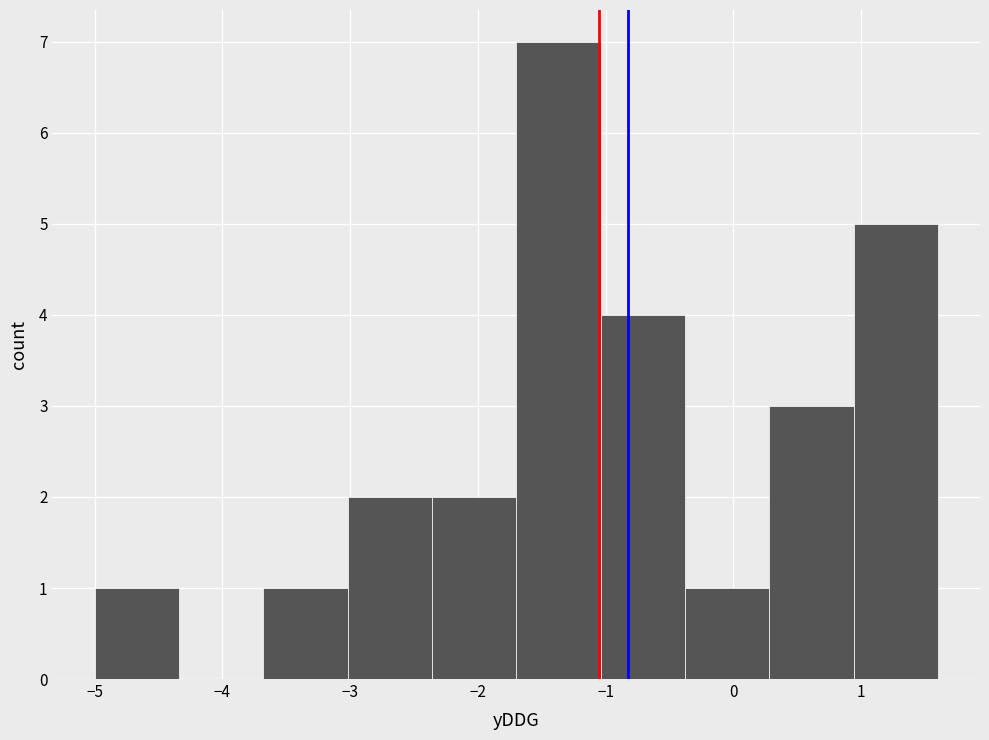

Reading left to right, transcribe this chart: for each bar, give the range it covers on the x-axis and its height. Neither the bar edges nor the heights are printed on the chart, so give them approximately, as read against the axes.

-5.00 to -4.34: 1
-4.34 to -3.68: 0
-3.68 to -3.02: 1
-3.02 to -2.36: 2
-2.36 to -1.70: 2
-1.70 to -1.04: 7
-1.04 to -0.38: 4
-0.38 to 0.28: 1
0.28 to 0.94: 3
0.94 to 1.60: 5